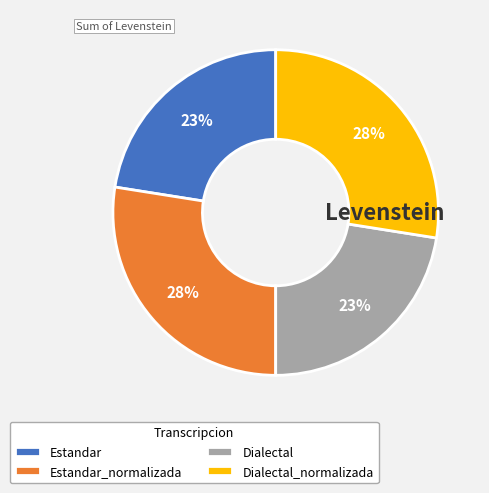

Between Dialectal_normalizada and Dialectal, which is larger?

Dialectal_normalizada